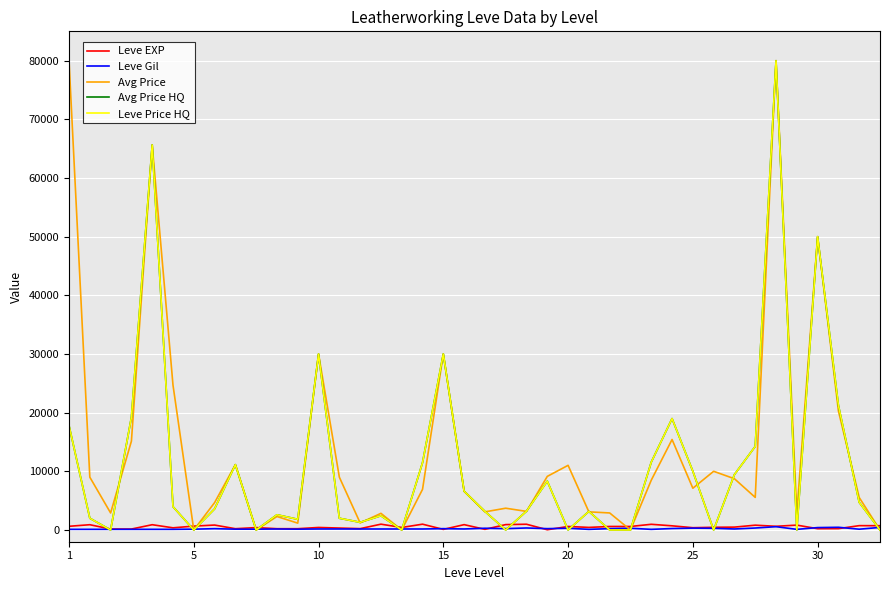

What is the label of the 30th point from the right?

10